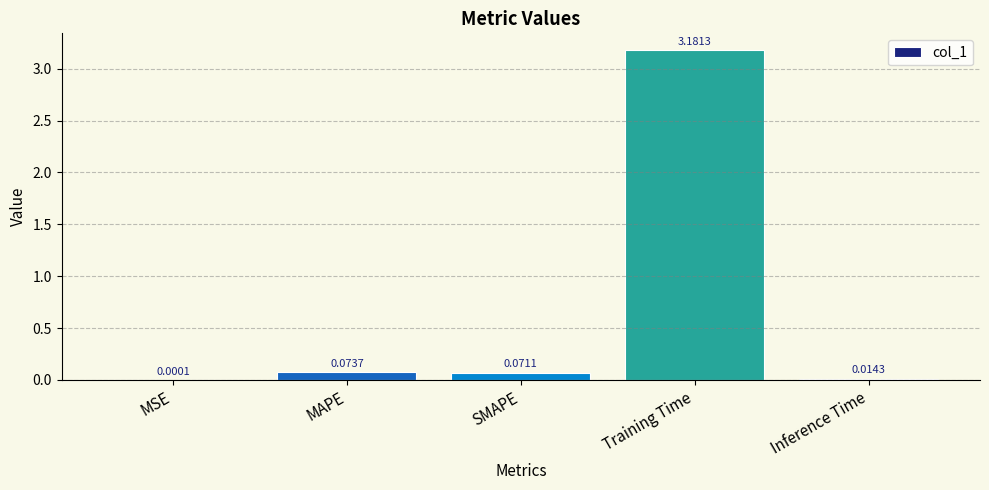

At which category does the chart reach its peak across all series?

Training Time